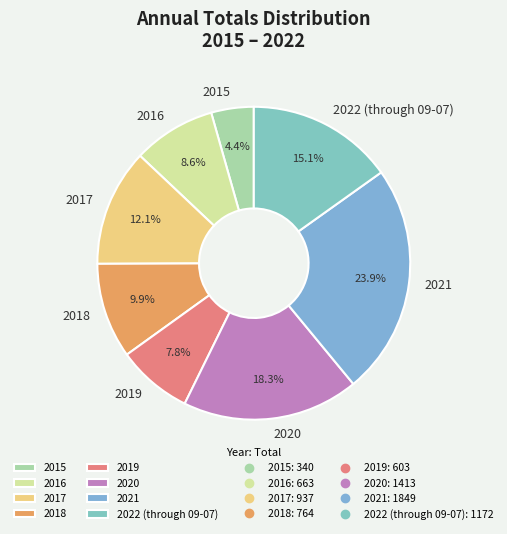

How many slices are in this pie chart?

8